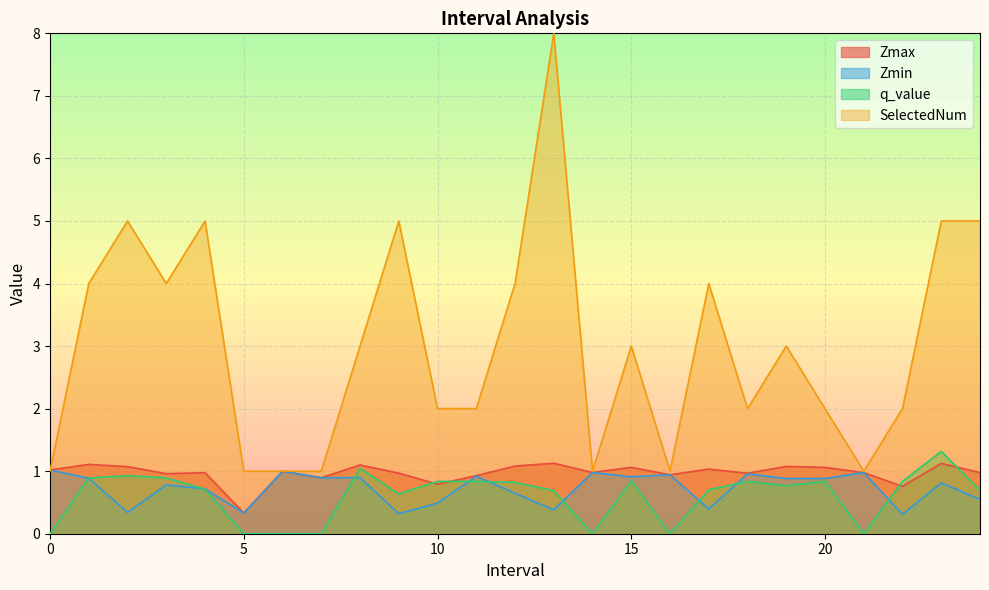

Where is Zmin nearest to the value 0?

22